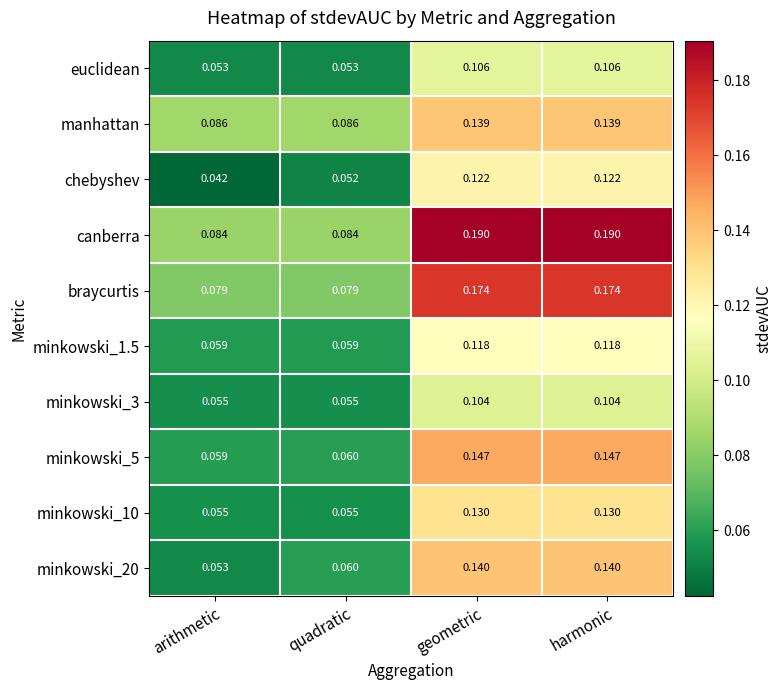

Which label corresponds to the smallest value in the chart?

arithmetic